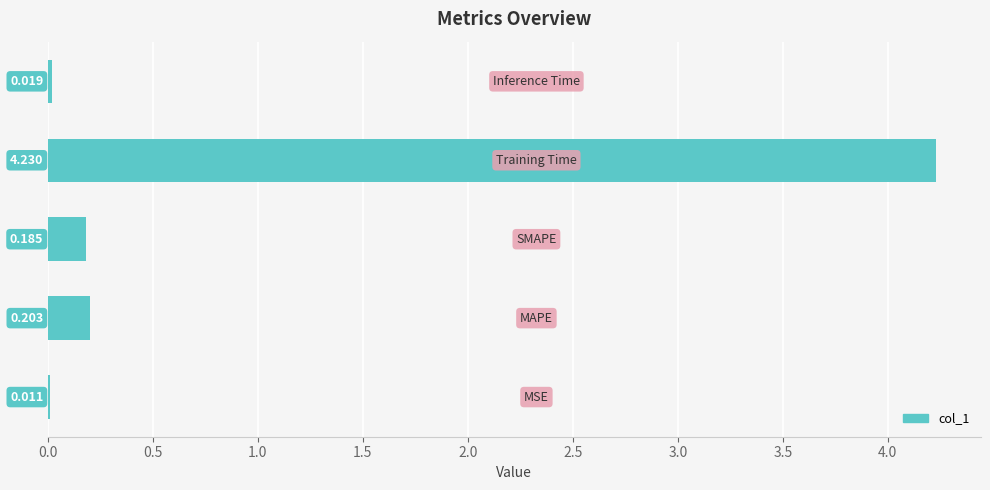

How many distinct data groups are displayed?

1